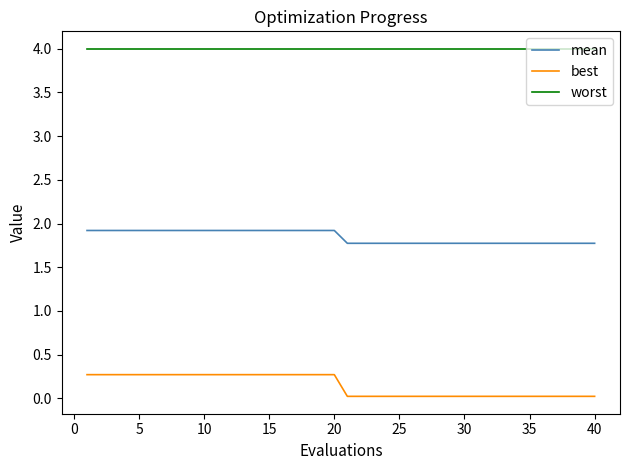

Which series has the widest spread of values?

best